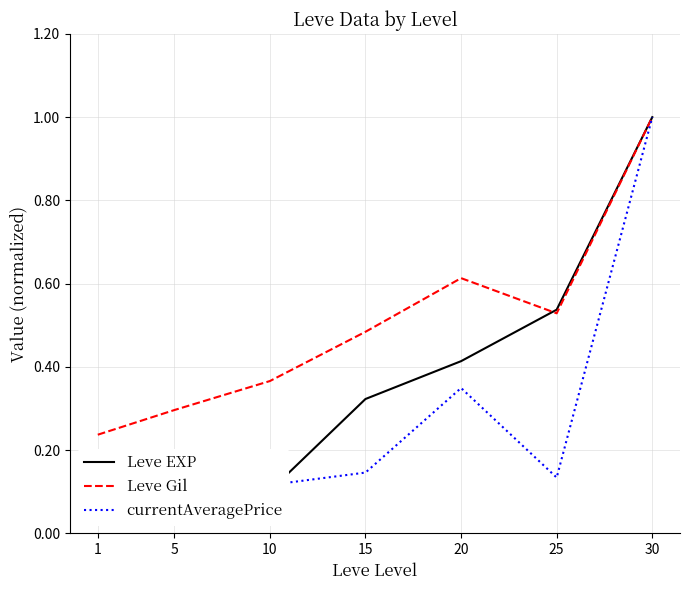

Which has a higher value, 25 or 30?

30